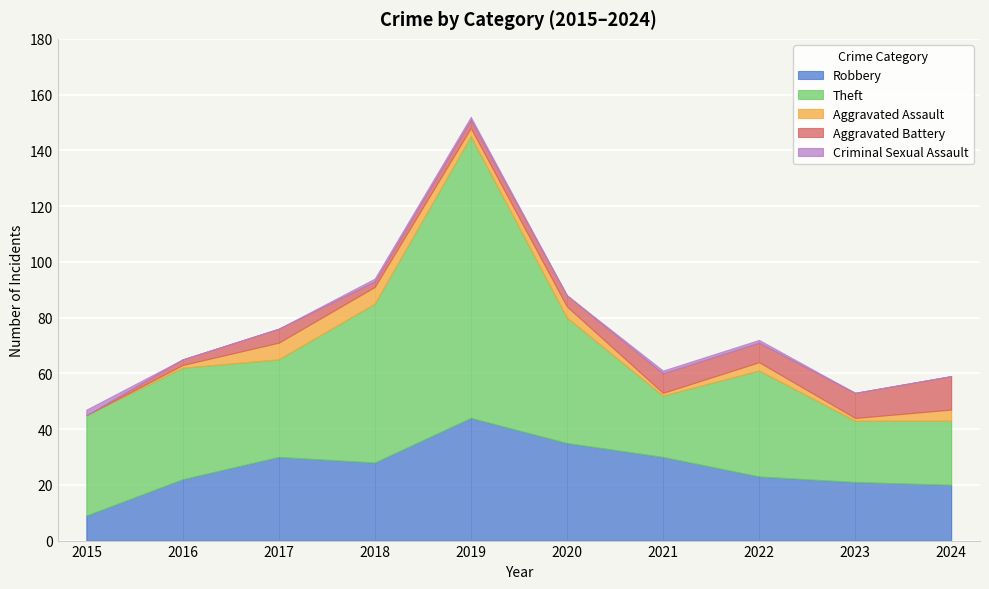

True or false: Aggravated Assault and Criminal Sexual Assault cross at least once.

True